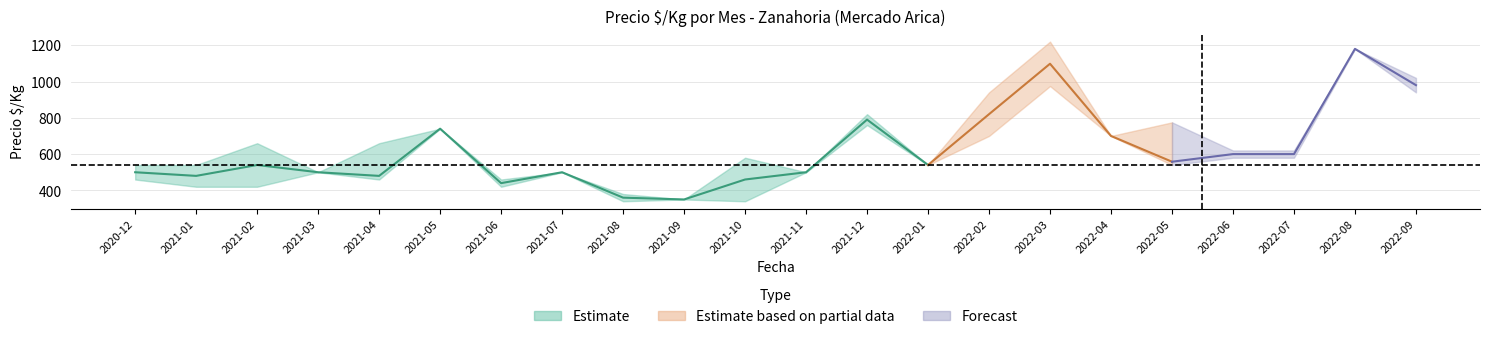

At which category is the sum across all series the highest?

2022-08